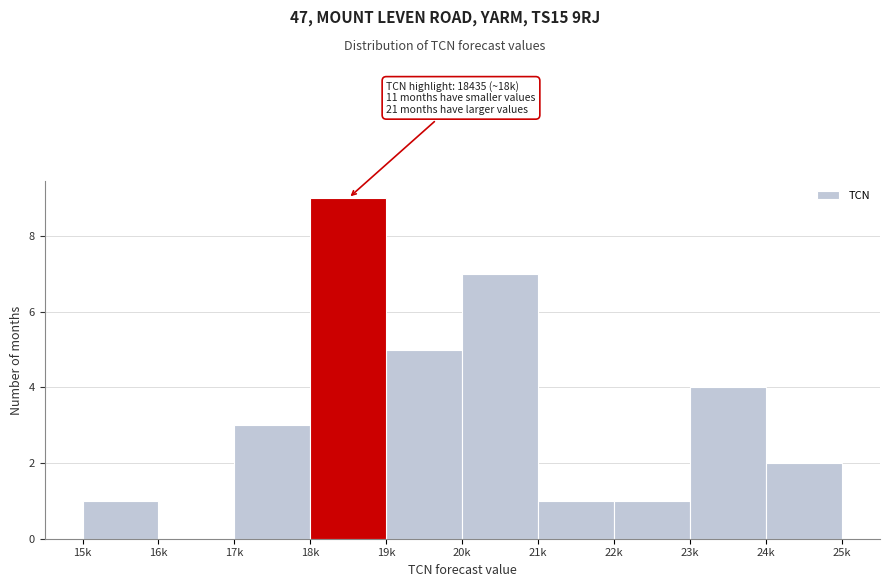

Reading left to right, what are all the values shown in this chart?

15k=1	16k=0	17k=3	18k=9	19k=5	20k=7	21k=1	22k=1	23k=4	24k=2